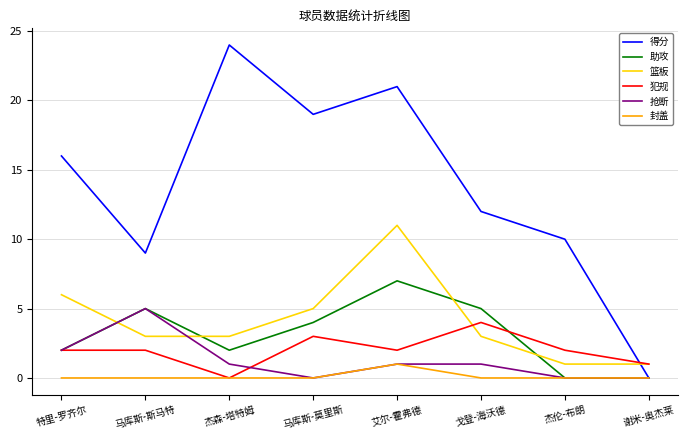

The value of 得分 at 谢米-奥杰莱 is 0. True or false?

True